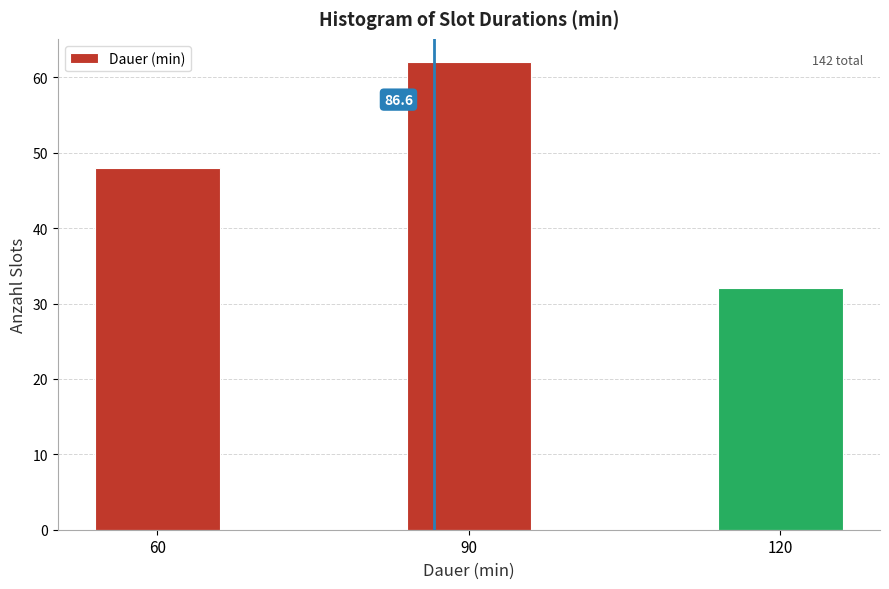

Reading left to right, what are all the values shown in this chart?

60=48	90=62	120=32